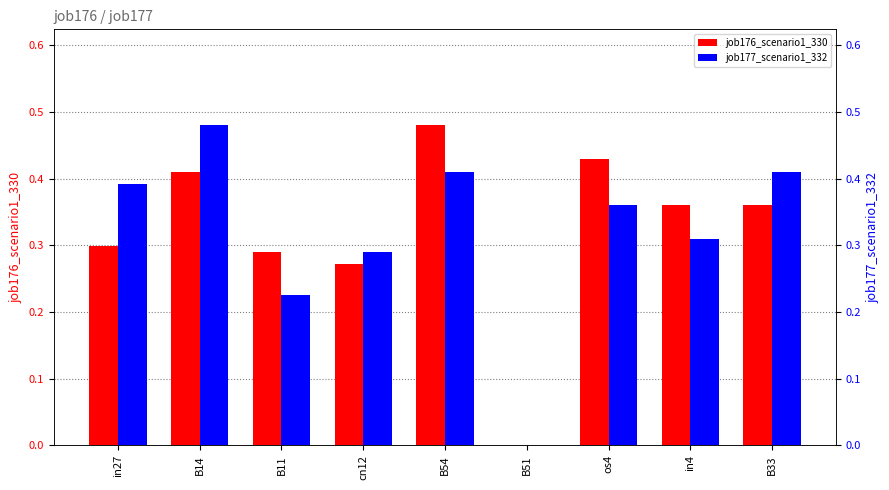

At how many categories does at least one series exceed 0?

8